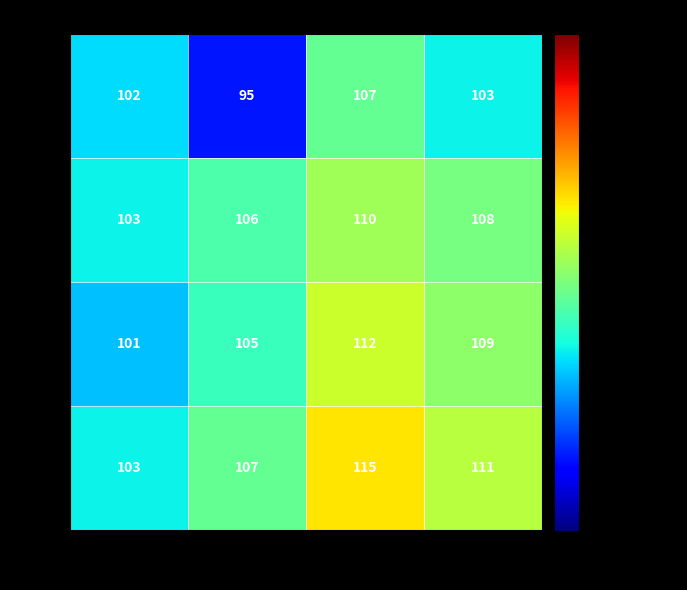

What is the average value of the A+ series?

102